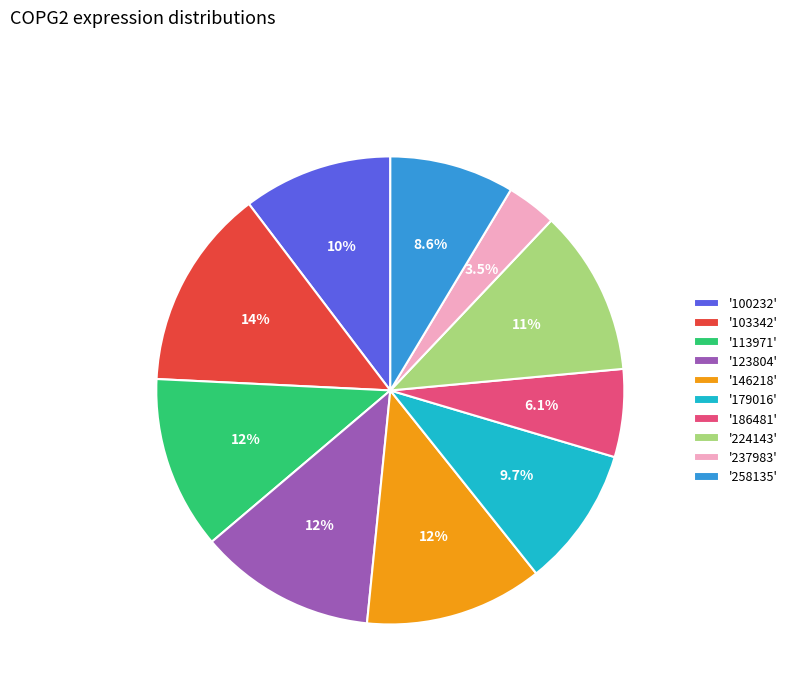

What is the smallest slice in the pie chart?

'237983'